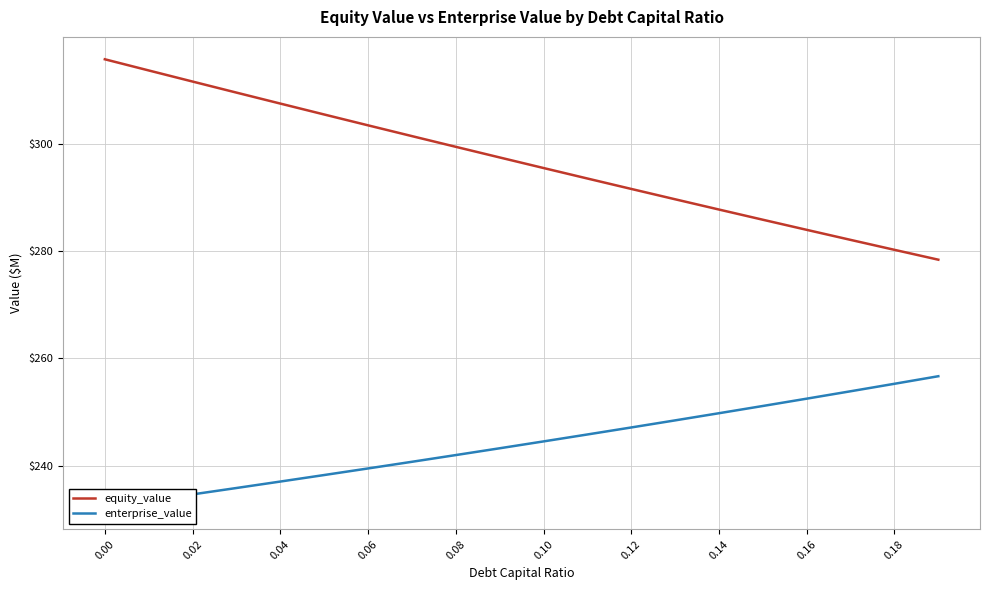

Reading right to left, what are all the values shown in this chart?

equity_value: 278.4	280.2	282.1	283.9	285.8	287.7	289.6	291.6	293.5	295.4	297.4	299.4	301.4	303.4	305.4	307.5	309.5	311.6	313.6	315.7
enterprise_value: 256.7	255.3	253.9	252.5	251.1	249.8	248.4	247.1	245.8	244.5	243.2	242.0	240.7	239.5	238.3	237.0	235.8	234.6	233.5	232.3